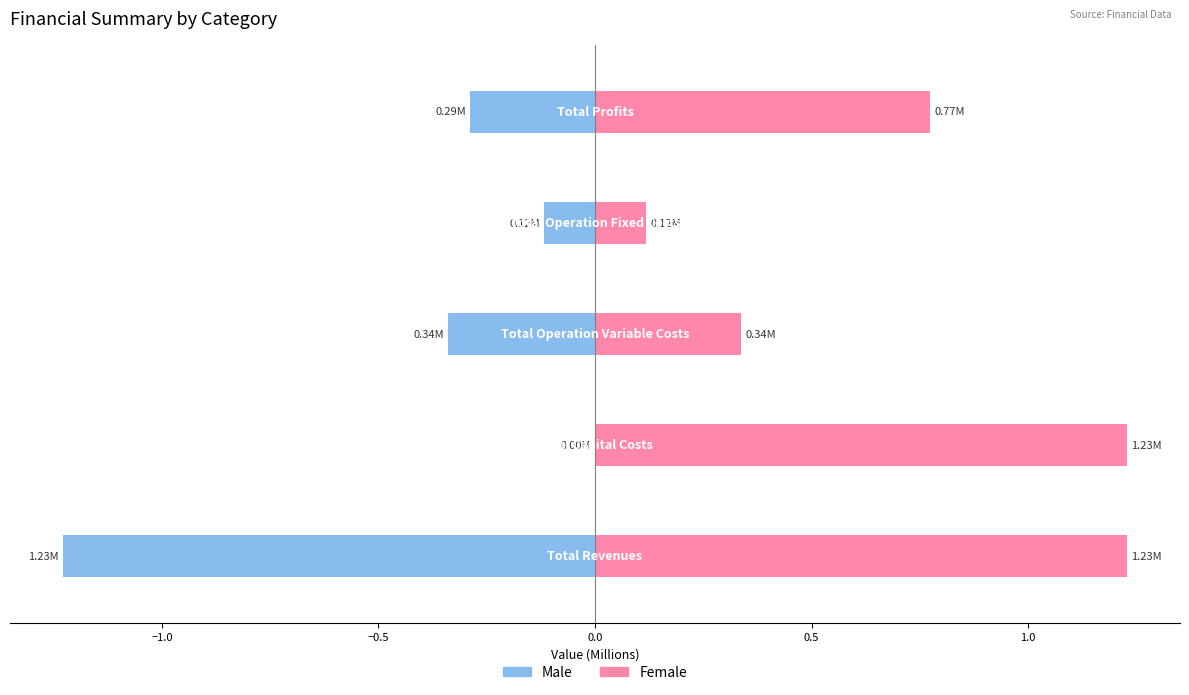

What are all the series names shown in the legend?

Male, Female